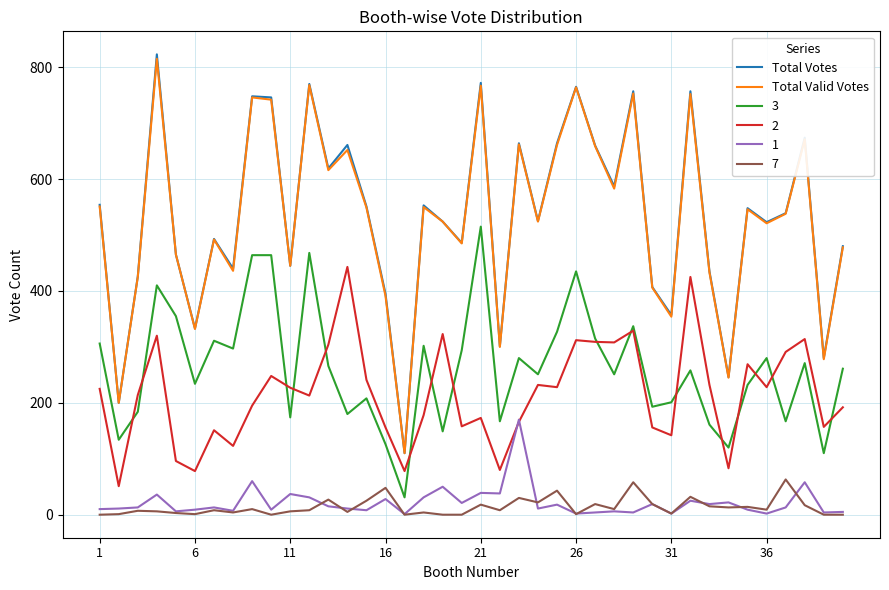

What are all the series names shown in the legend?

Total Votes, Total Valid Votes, 3, 2, 1, 7